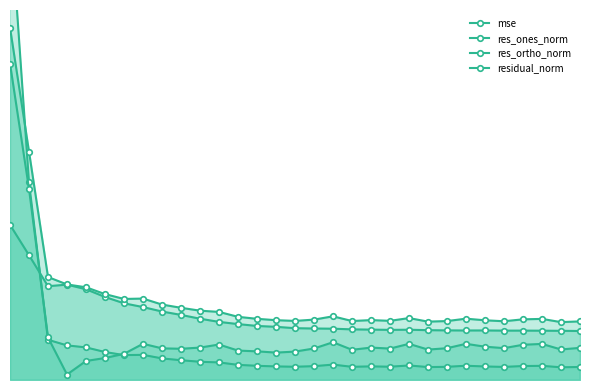

List the series in order of their overall mean, lowest first.

mse, res_ones_norm, res_ortho_norm, residual_norm